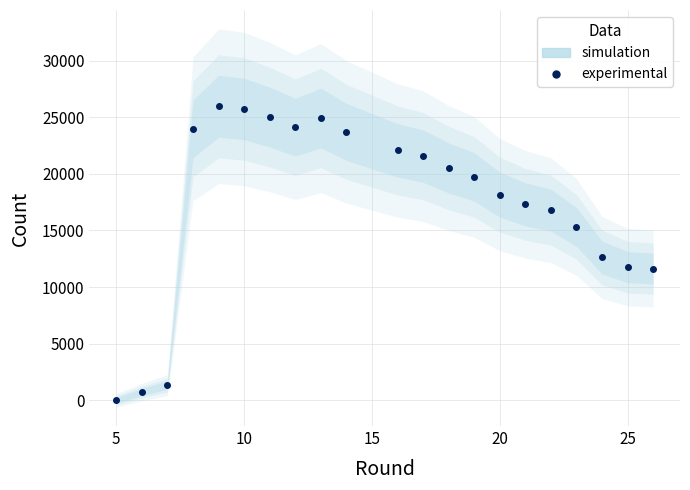

True or false: the data shows 7844 at 18.

False